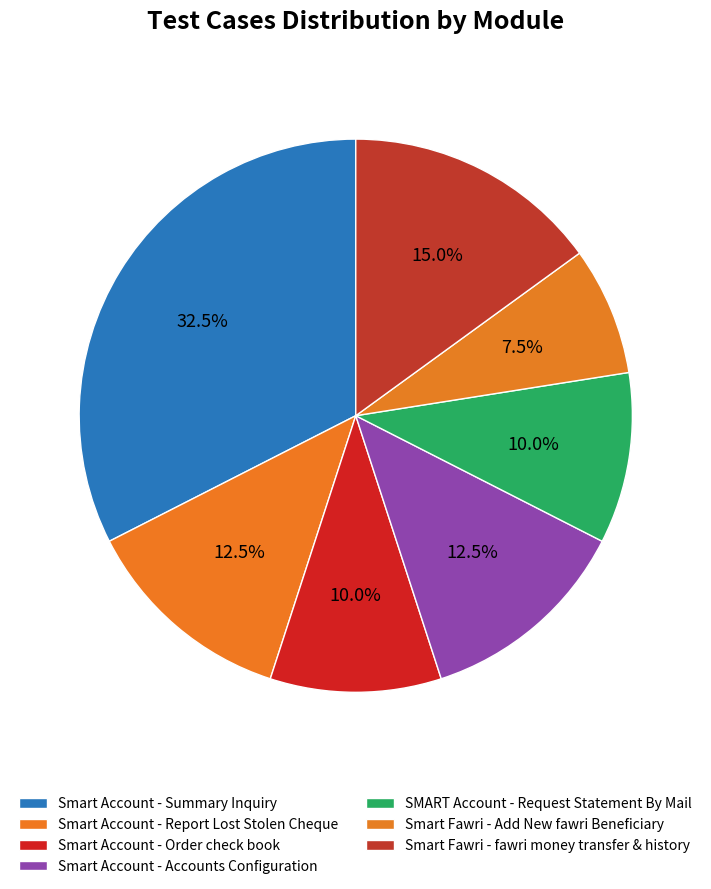

To the nearest percent, what is the average slice percentage?

14%